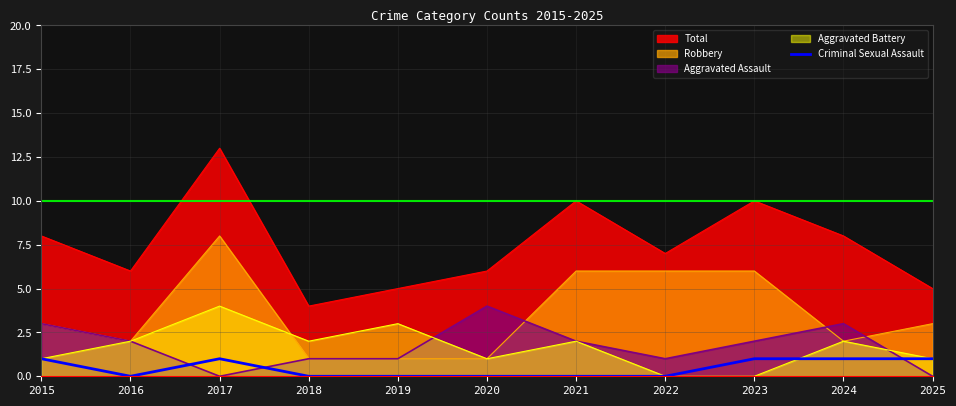

Is the value of Robbery at 2019 greater than the value of Aggravated Battery at 2019?

No